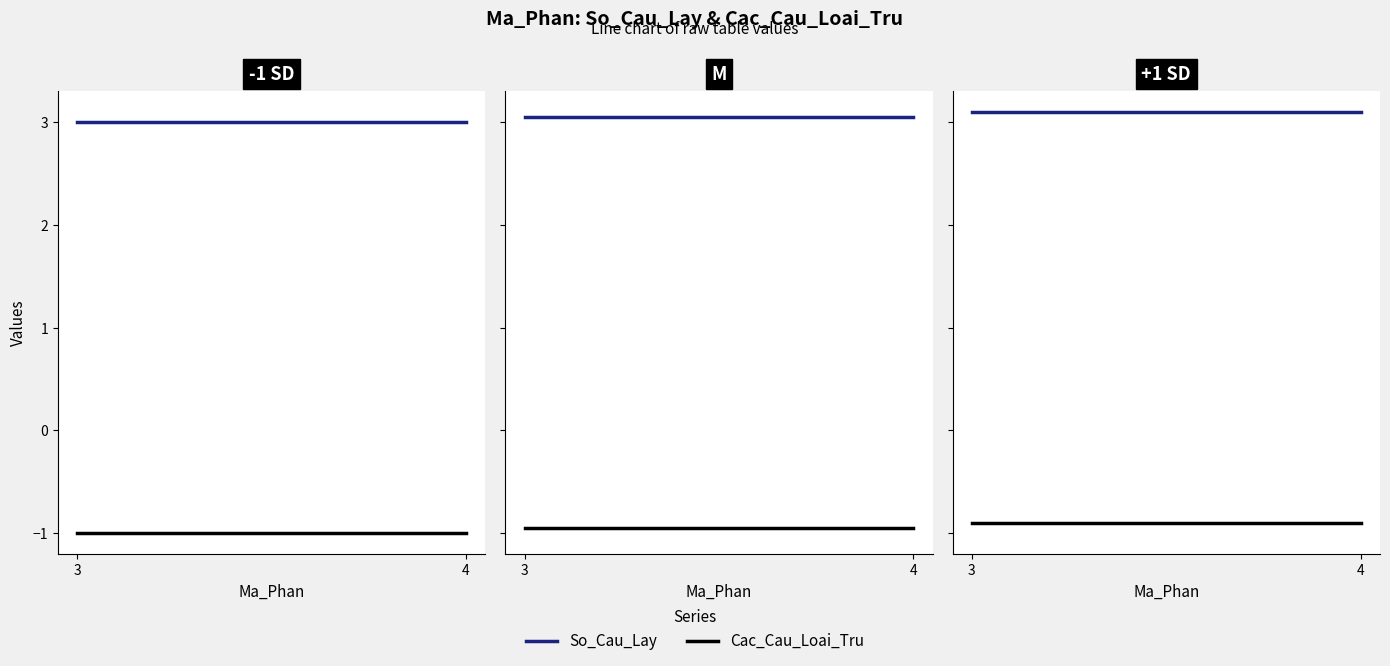

At which label is So_Cau_Lay closest to 3?

3